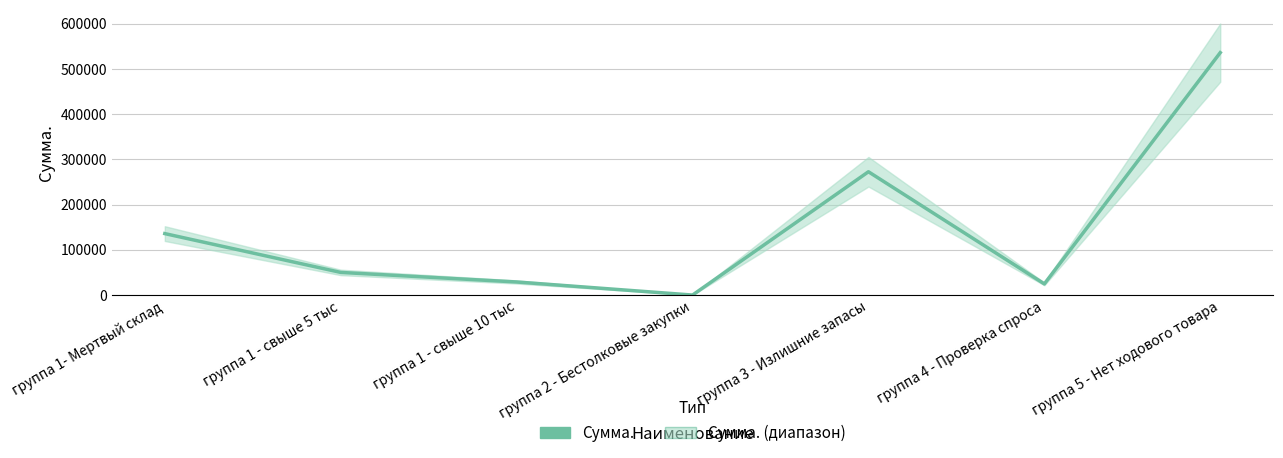

Which label corresponds to the smallest value in the chart?

группа 2 - Бестолковые закупки